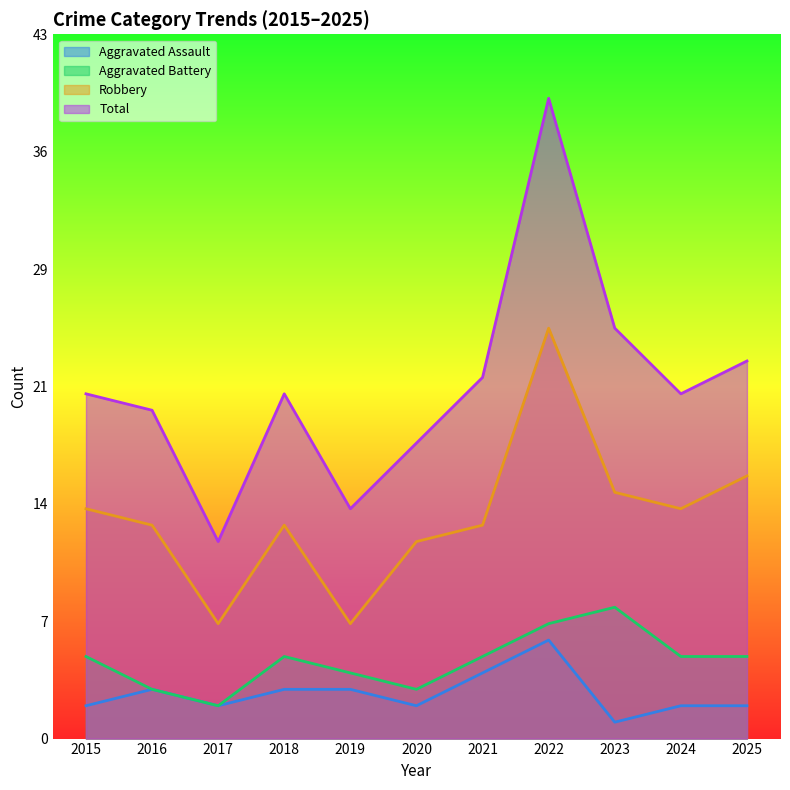

What is the difference between the maximum and minimum values in the Aggravated Battery series?

6